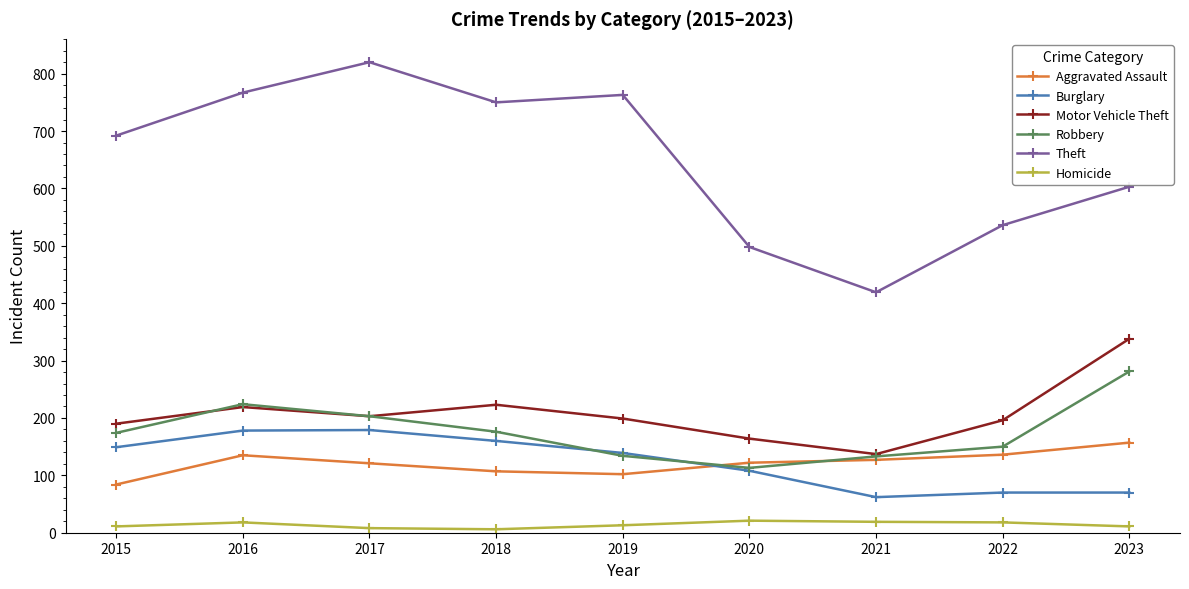

What is the sum of all Aggravated Assault values?

1091